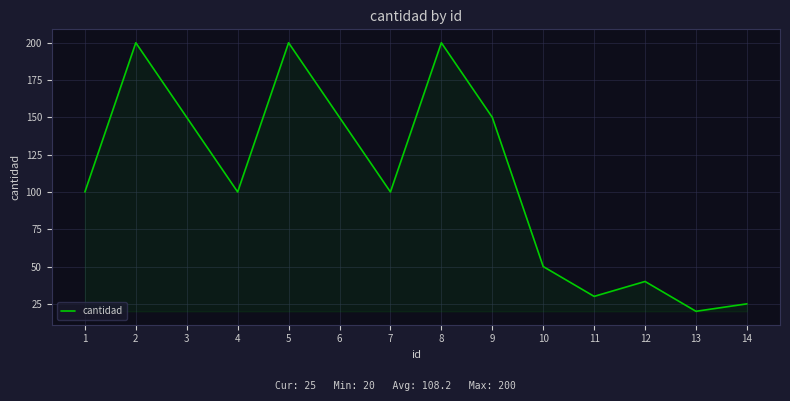

True or false: there are more than 0 points higher than both neighbors.

True